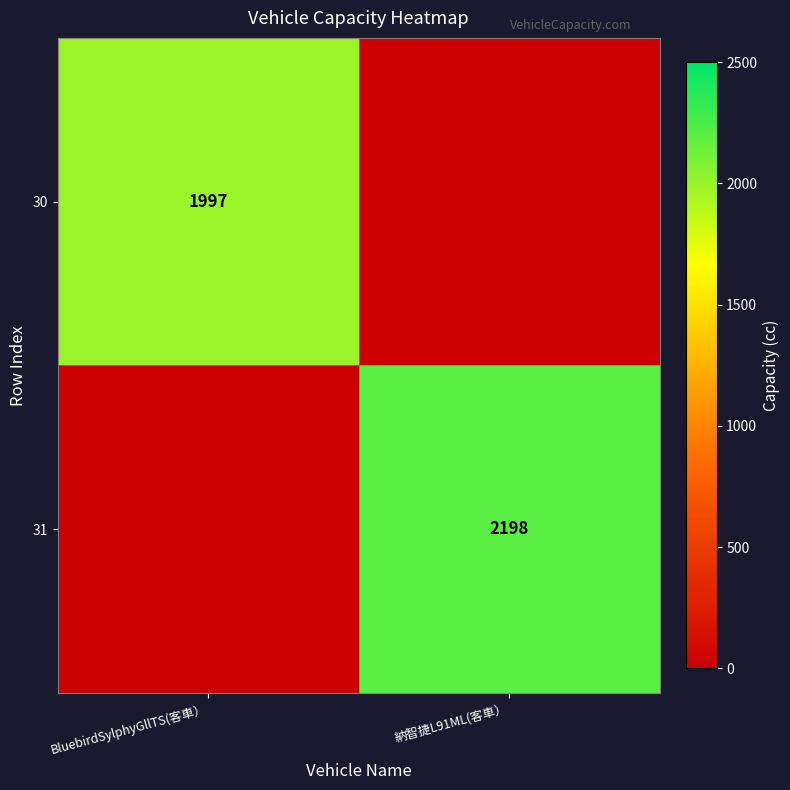

The value of 30 at BluebirdSylphyGllTS(客車） is 3032. True or false?

False